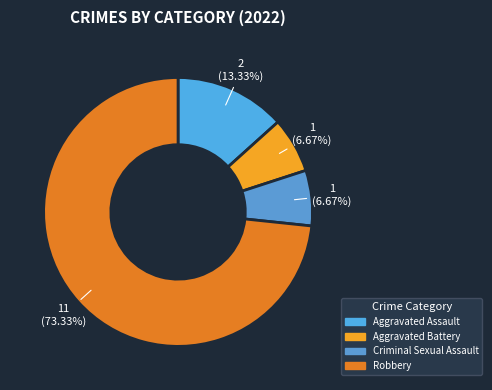

What is the ratio of the value at Criminal Sexual Assault to the value at Aggravated Assault?

0.5